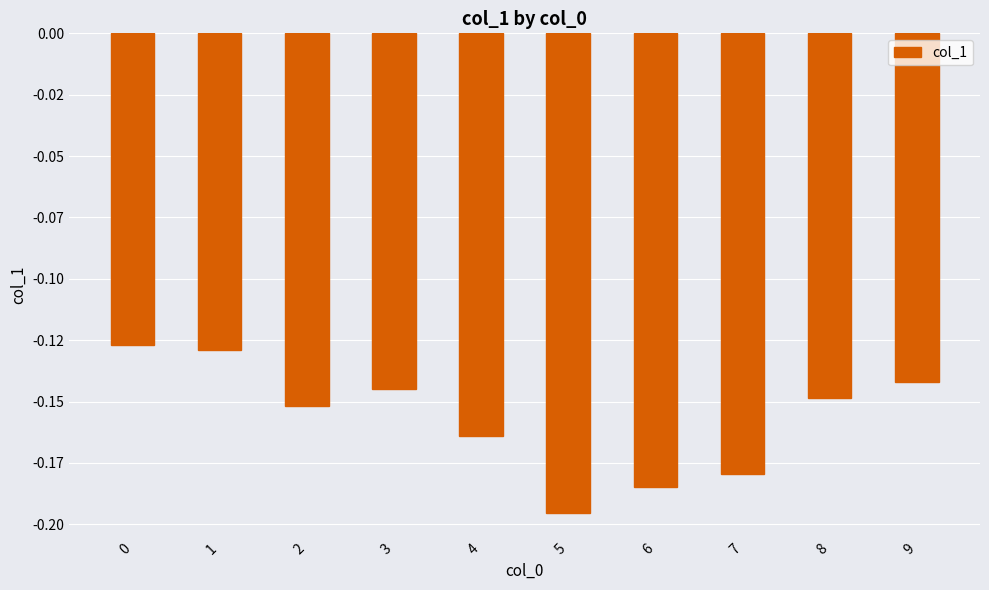

What is the sum of the values at 5 and 3?

-0.3